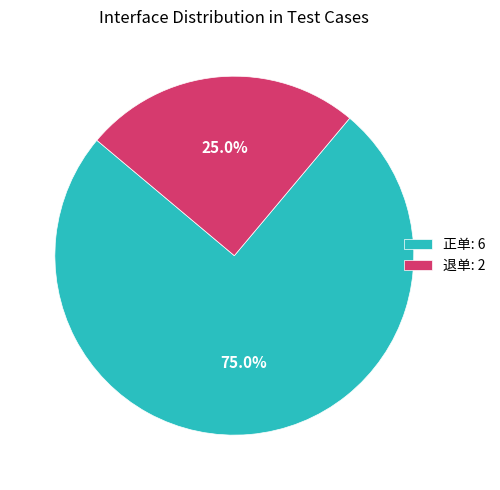

What is the majority slice?

正单